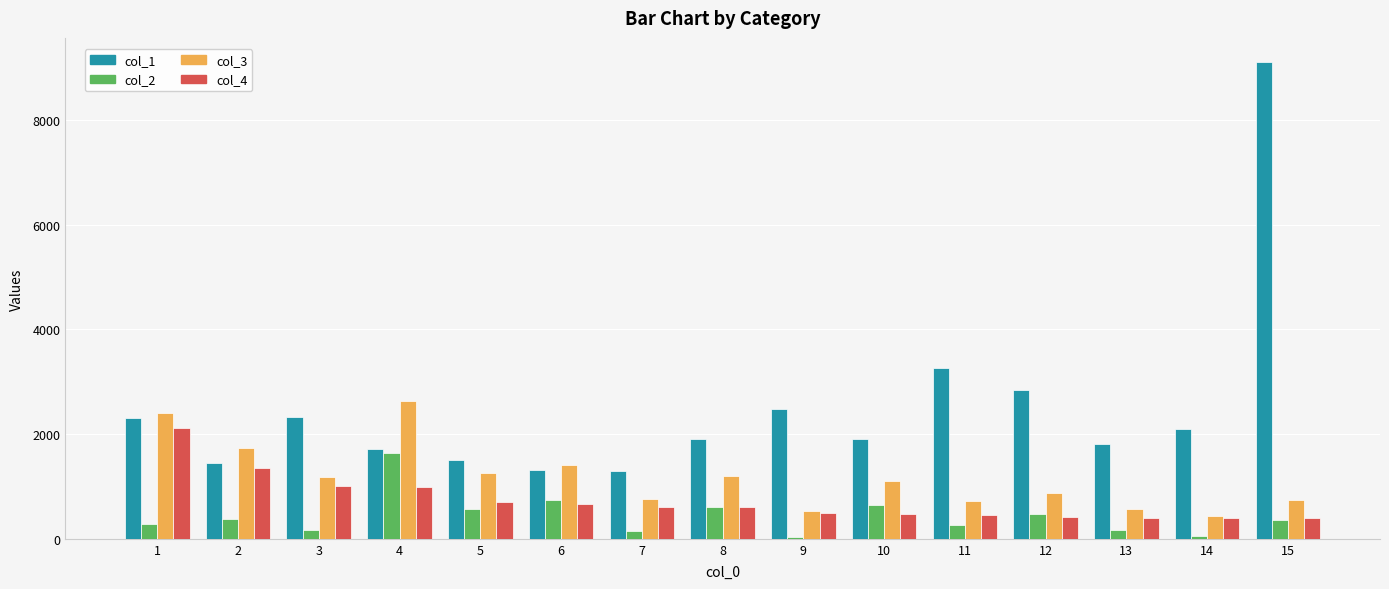

Is the value of col_4 at 6 greater than the value of col_3 at 6?

No